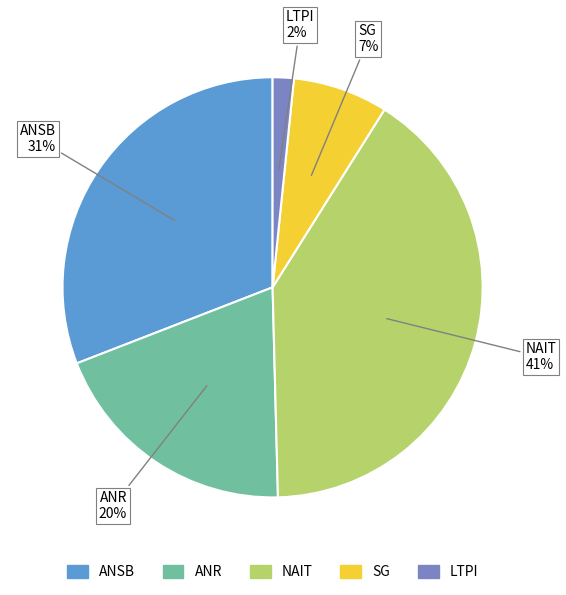

To the nearest percent, what is the difference between the largest and smallest slice percentages?

39%